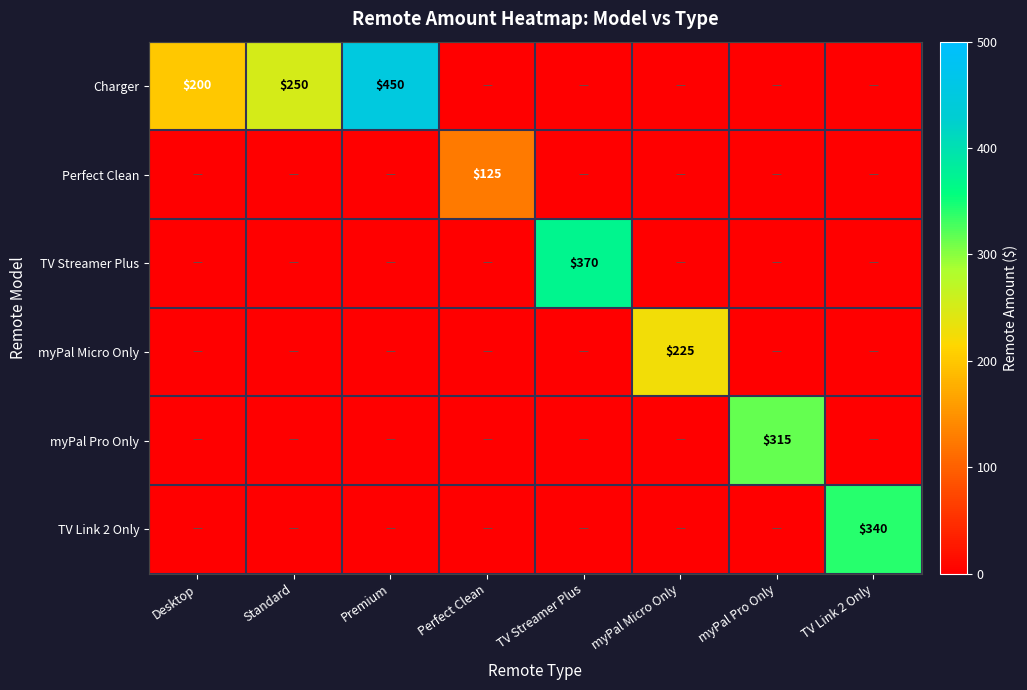

The value of TV Link 2 Only at Premium is 0. True or false?

True